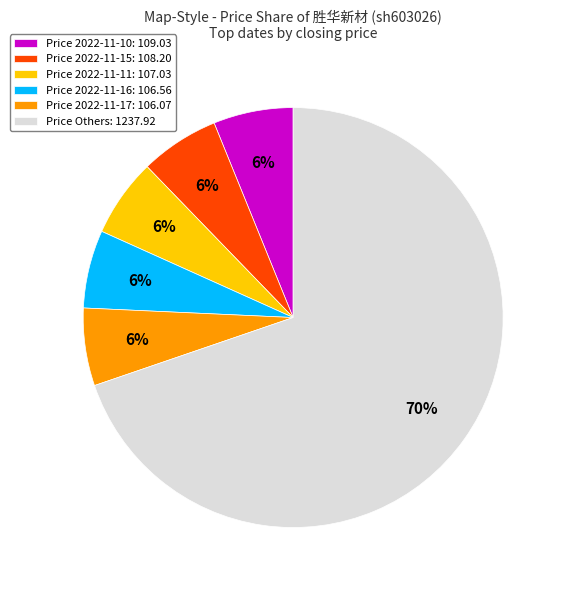

What percentage is the Price 2022-11-16: 106.56 slice, to the nearest percent?

6%